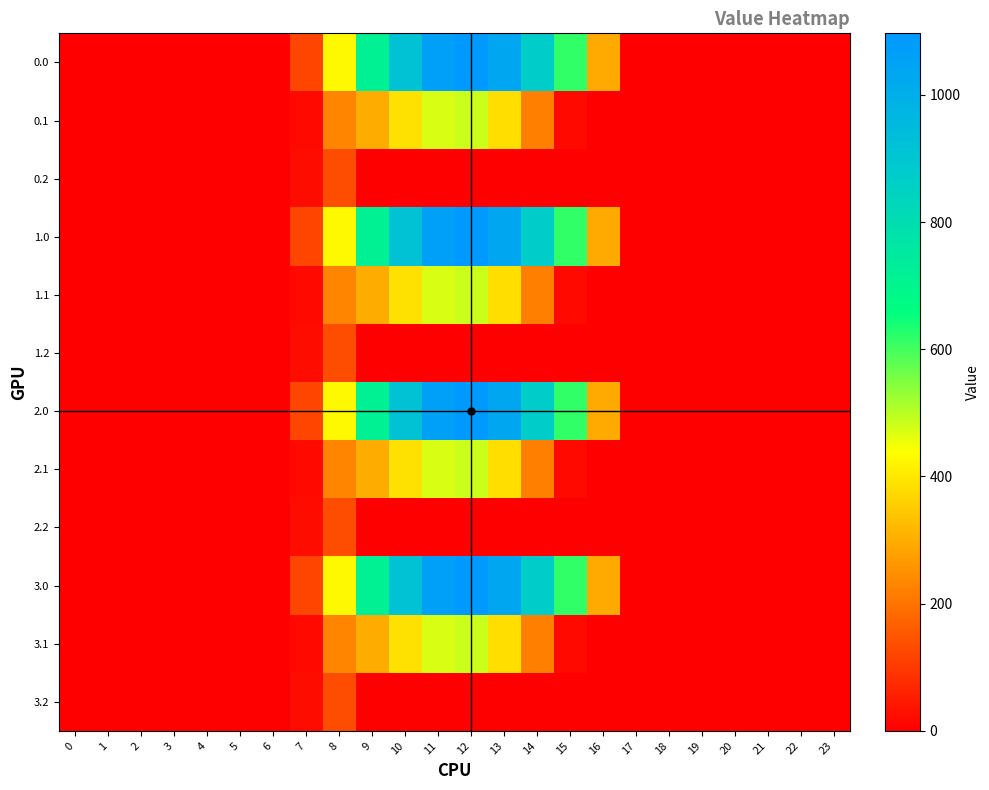

Reading left to right, what are all the values shown in this chart?

0.0: 0=0.0	1=0.0	2=0.0	3=0.0	4=0.0	5=0.0	6=0.0	7=120.6	8=430.3	9=716.9	10=916.2	11=1060.3	12=1096.7	13=1032.9	14=870.6	15=615.9	16=294.5	17=0.0	18=0.0	19=0.0	20=0.0	21=0.0	22=0.0	23=0.0
0.1: 0=0.0	1=0.0	2=0.0	3=0.0	4=0.0	5=0.0	6=0.0	7=17.7	8=227.5	9=295.9	10=388.1	11=471.7	12=485.4	13=382.7	14=219.2	15=17.3	16=0.0	17=0.0	18=0.0	19=0.0	20=0.0	21=0.0	22=0.0	23=0.0
0.2: 0=0.0	1=0.0	2=0.0	3=0.0	4=0.0	5=0.0	6=0.0	7=22.3	8=134.2	9=0.0	10=0.0	11=0.0	12=0.0	13=0.0	14=0.0	15=0.0	16=0.0	17=0.0	18=0.0	19=0.0	20=0.0	21=0.0	22=0.0	23=0.0
1.0: 0=0.0	1=0.0	2=0.0	3=0.0	4=0.0	5=0.0	6=0.0	7=120.6	8=430.3	9=716.9	10=916.2	11=1060.3	12=1096.7	13=1032.9	14=870.6	15=615.9	16=294.5	17=0.0	18=0.0	19=0.0	20=0.0	21=0.0	22=0.0	23=0.0
1.1: 0=0.0	1=0.0	2=0.0	3=0.0	4=0.0	5=0.0	6=0.0	7=17.7	8=227.5	9=295.9	10=388.1	11=471.7	12=485.4	13=382.7	14=219.2	15=17.3	16=0.0	17=0.0	18=0.0	19=0.0	20=0.0	21=0.0	22=0.0	23=0.0
1.2: 0=0.0	1=0.0	2=0.0	3=0.0	4=0.0	5=0.0	6=0.0	7=22.3	8=134.2	9=0.0	10=0.0	11=0.0	12=0.0	13=0.0	14=0.0	15=0.0	16=0.0	17=0.0	18=0.0	19=0.0	20=0.0	21=0.0	22=0.0	23=0.0
2.0: 0=0.0	1=0.0	2=0.0	3=0.0	4=0.0	5=0.0	6=0.0	7=120.6	8=430.3	9=716.9	10=916.2	11=1060.3	12=1096.7	13=1032.9	14=870.6	15=615.9	16=294.5	17=0.0	18=0.0	19=0.0	20=0.0	21=0.0	22=0.0	23=0.0
2.1: 0=0.0	1=0.0	2=0.0	3=0.0	4=0.0	5=0.0	6=0.0	7=17.7	8=227.5	9=295.9	10=388.1	11=471.7	12=485.4	13=382.7	14=219.2	15=17.3	16=0.0	17=0.0	18=0.0	19=0.0	20=0.0	21=0.0	22=0.0	23=0.0
2.2: 0=0.0	1=0.0	2=0.0	3=0.0	4=0.0	5=0.0	6=0.0	7=22.3	8=134.2	9=0.0	10=0.0	11=0.0	12=0.0	13=0.0	14=0.0	15=0.0	16=0.0	17=0.0	18=0.0	19=0.0	20=0.0	21=0.0	22=0.0	23=0.0
3.0: 0=0.0	1=0.0	2=0.0	3=0.0	4=0.0	5=0.0	6=0.0	7=120.6	8=430.3	9=716.9	10=916.2	11=1060.3	12=1096.7	13=1032.9	14=870.6	15=615.9	16=294.5	17=0.0	18=0.0	19=0.0	20=0.0	21=0.0	22=0.0	23=0.0
3.1: 0=0.0	1=0.0	2=0.0	3=0.0	4=0.0	5=0.0	6=0.0	7=17.7	8=227.5	9=295.9	10=388.1	11=471.7	12=485.4	13=382.7	14=219.2	15=17.3	16=0.0	17=0.0	18=0.0	19=0.0	20=0.0	21=0.0	22=0.0	23=0.0
3.2: 0=0.0	1=0.0	2=0.0	3=0.0	4=0.0	5=0.0	6=0.0	7=22.3	8=134.2	9=0.0	10=0.0	11=0.0	12=0.0	13=0.0	14=0.0	15=0.0	16=0.0	17=0.0	18=0.0	19=0.0	20=0.0	21=0.0	22=0.0	23=0.0